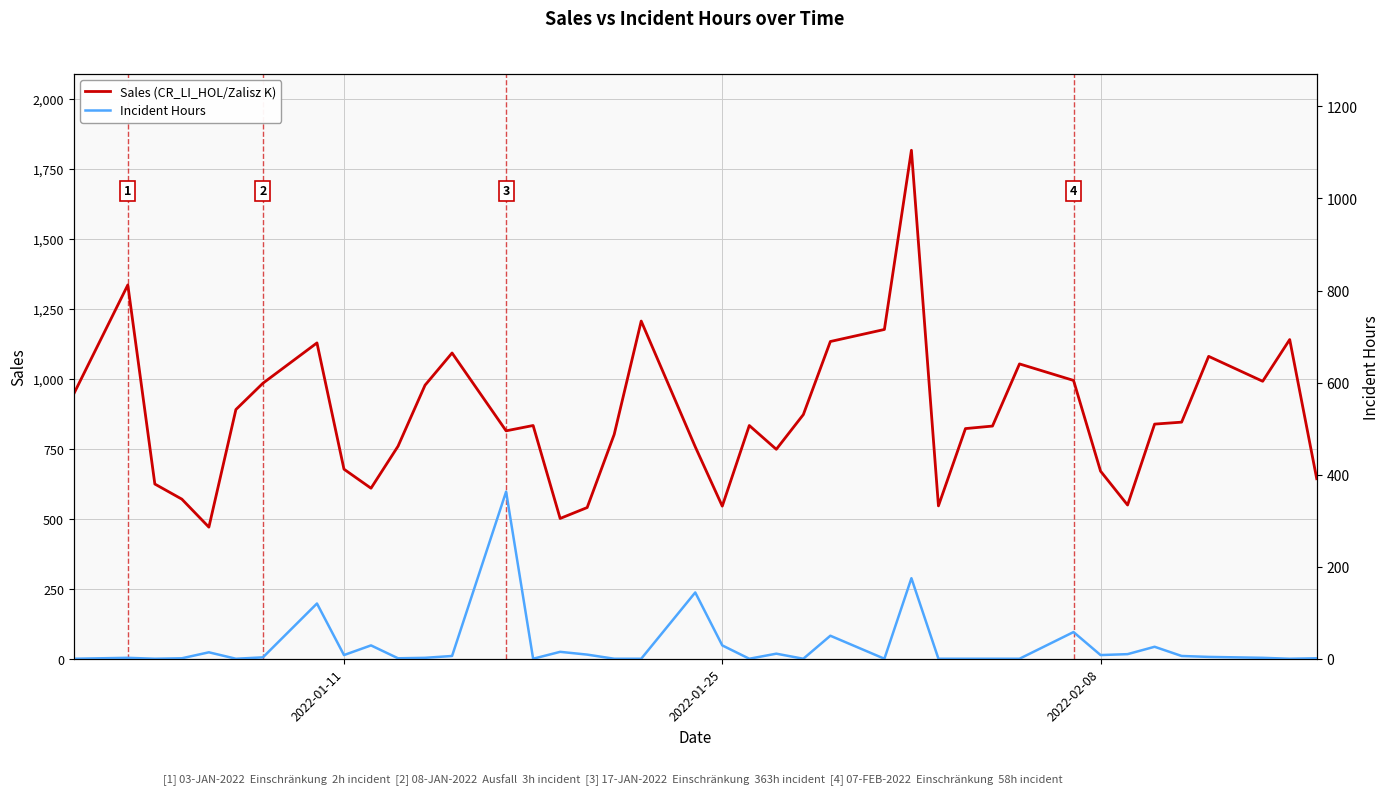

How many lines are shown in the chart?

2